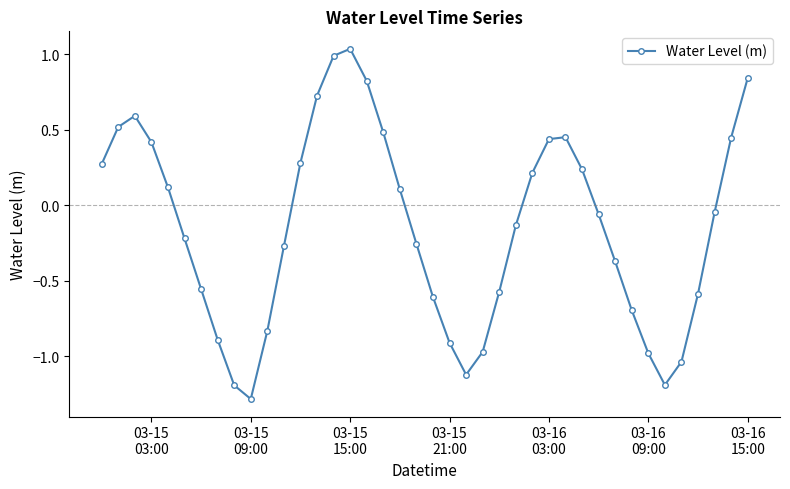

How many points are higher than both their immediate neighbors (excluding endpoints)?

3